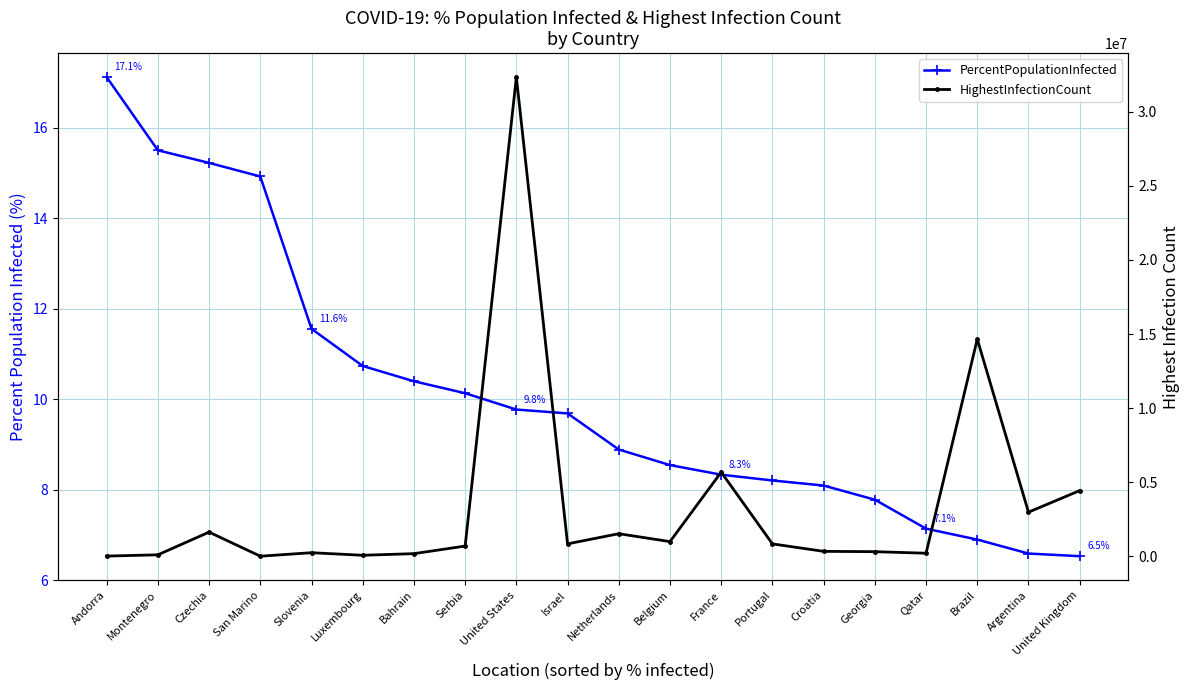

Rank the series at United States from highest to lowest value.

HighestInfectionCount, PercentPopulationInfected